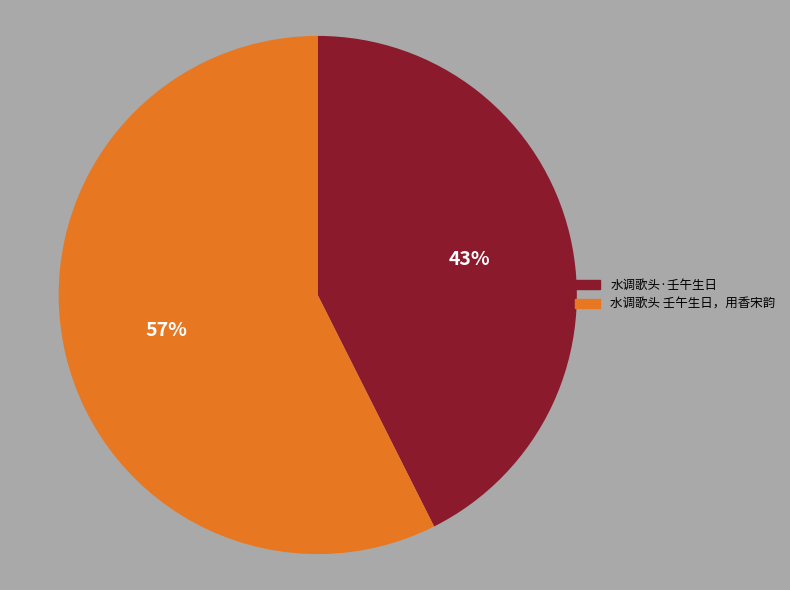

Is the sum of 水调歌头 壬午生日，用香宋韵 and 水调歌头·壬午生日 greater than half?

Yes